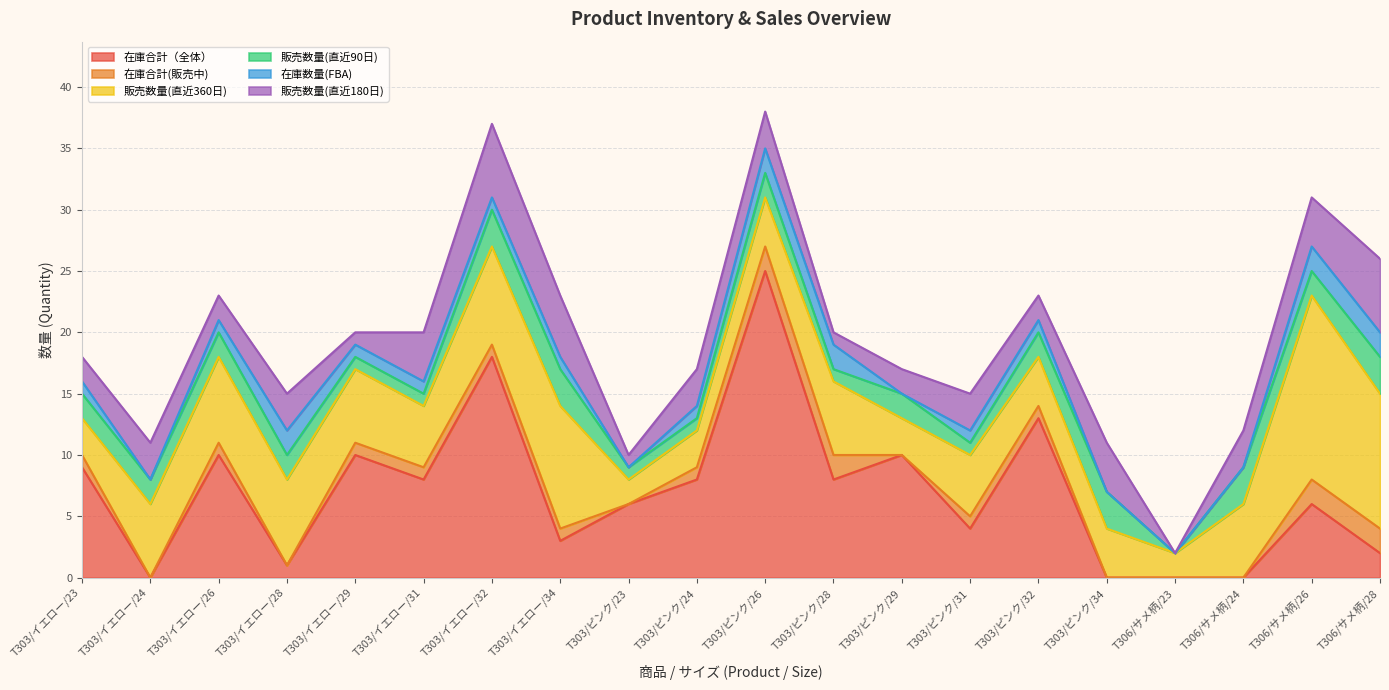

What is the total value across all series at T303/ピンク/29?

17